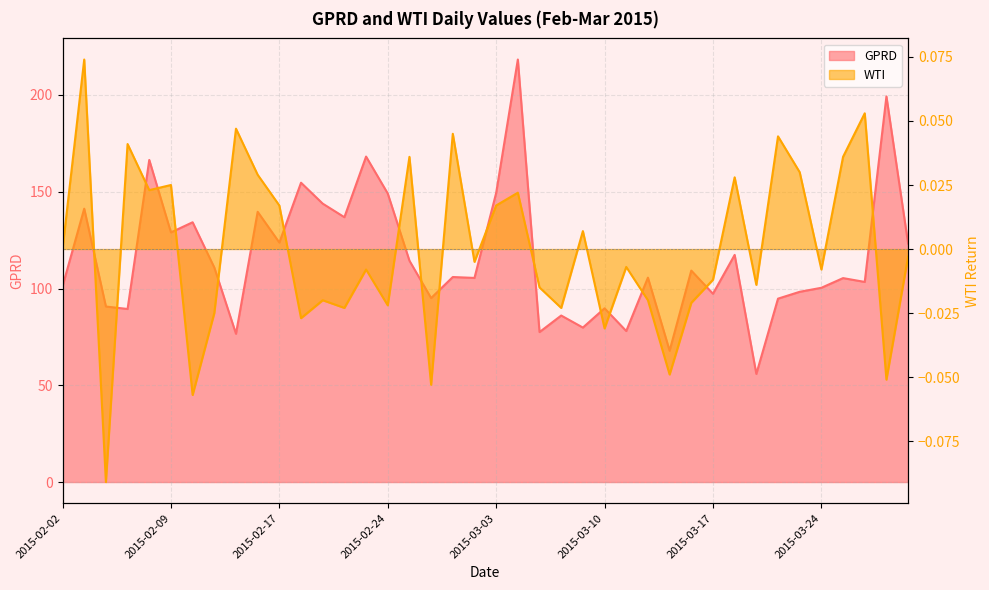

Where does the GPRD series first go above 105?

2015-02-03